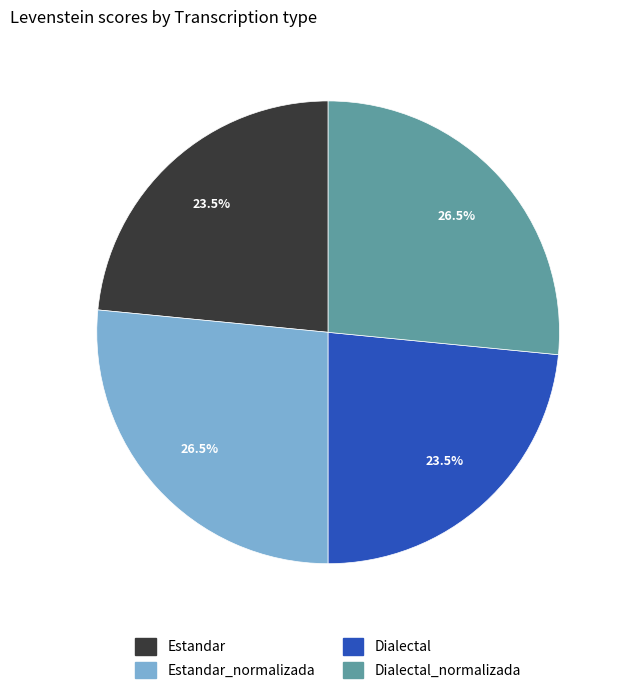

Count the number of slices in the pie.

4